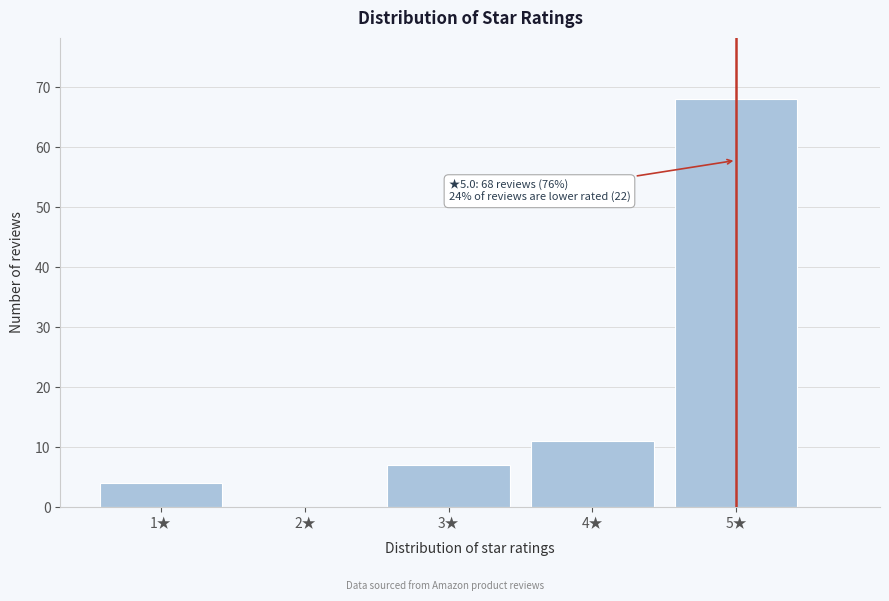

Reading left to right, list all the values displayed in this chart.

1★=4	2★=0	3★=7	4★=11	5★=68